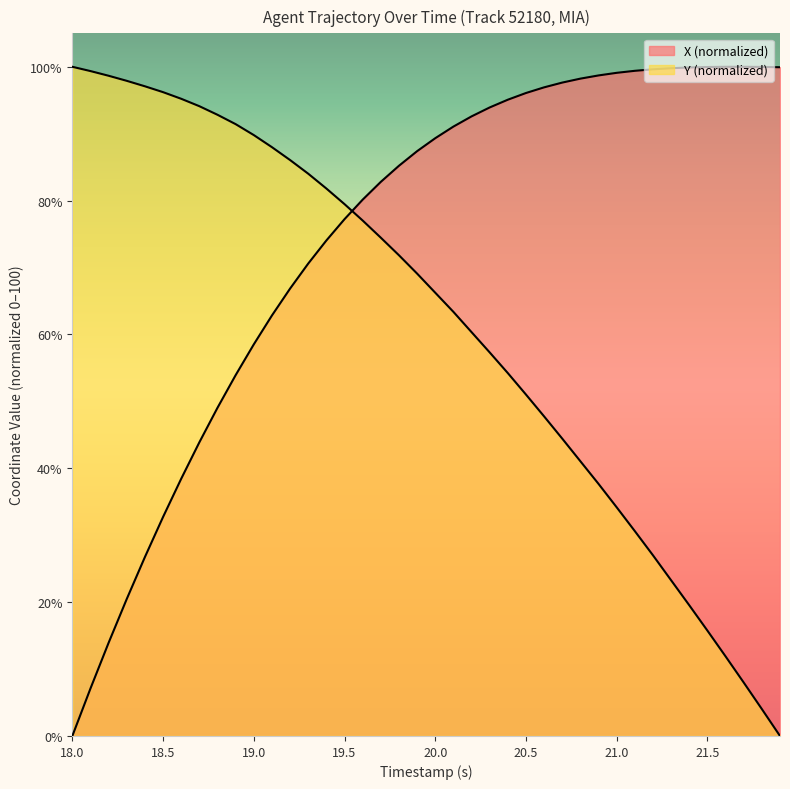

True or false: X and Y cross at least once.

True